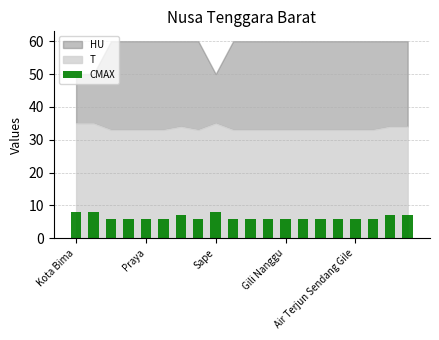

What is the value of the 2nd bar from the left?

8